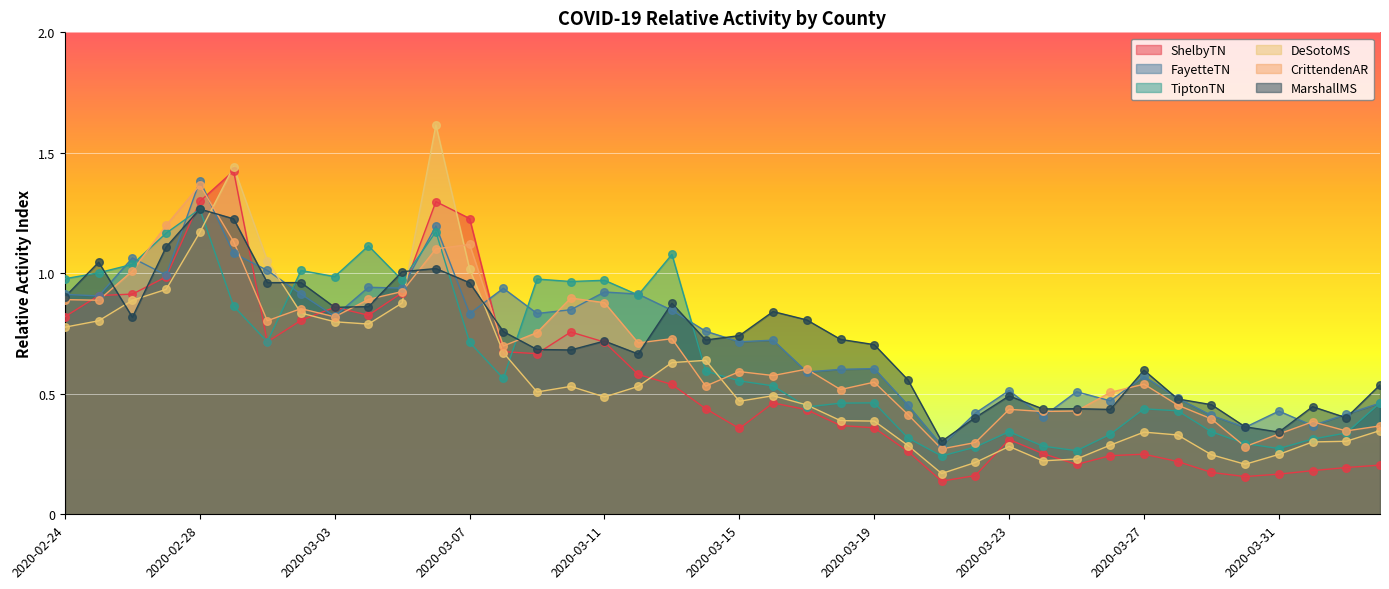

Which series has the largest Y range (max minus min)?

DeSotoMS